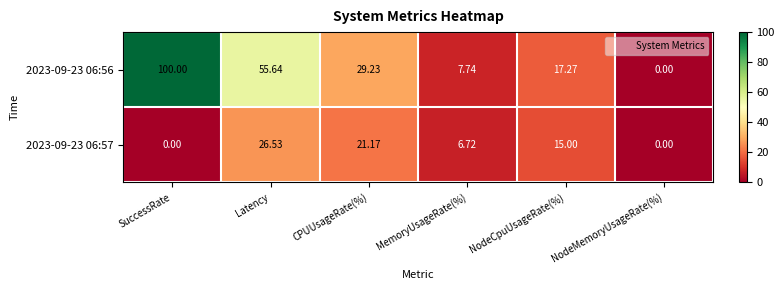

List the series in order of their peak value, highest first.

2023-09-23 06:56, 2023-09-23 06:57